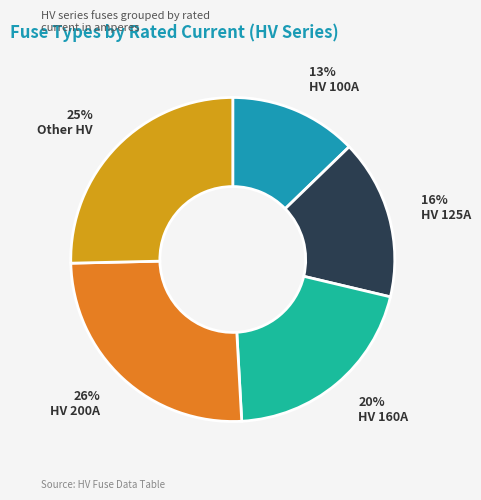

To the nearest percent, what is the difference between the HV 160A and HV 125A slice percentages?

4%